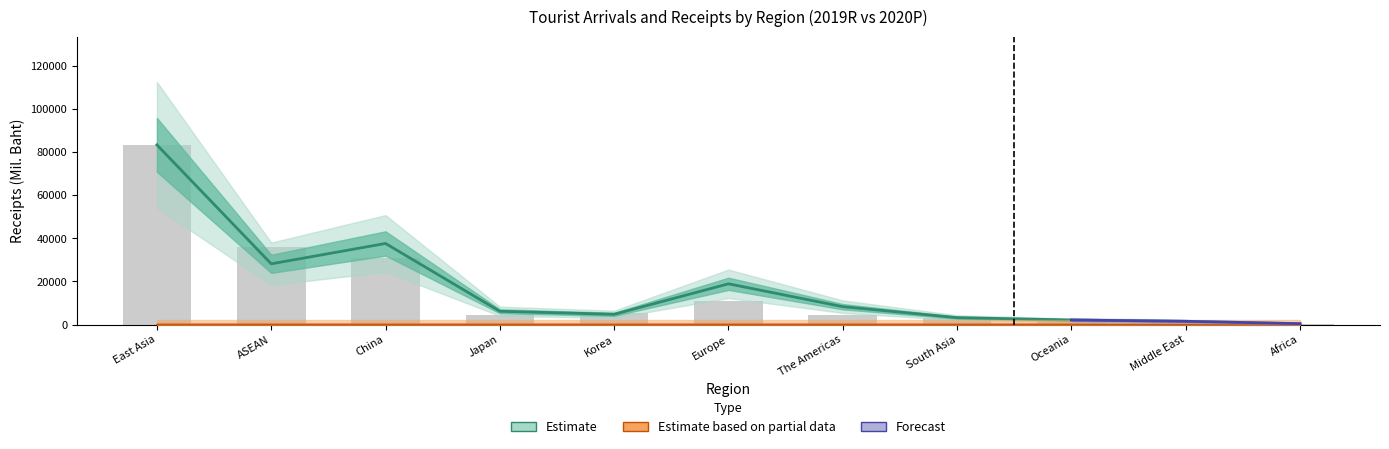

How many values in the Number 2019 series exceed 4579?

6